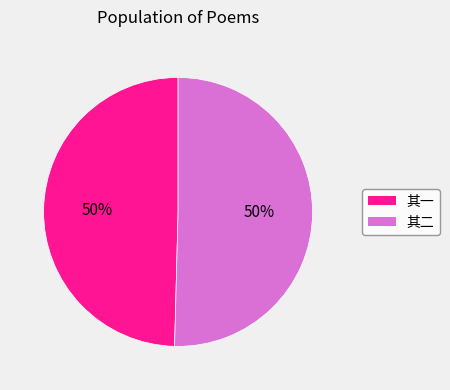

How many slices are in this pie chart?

2